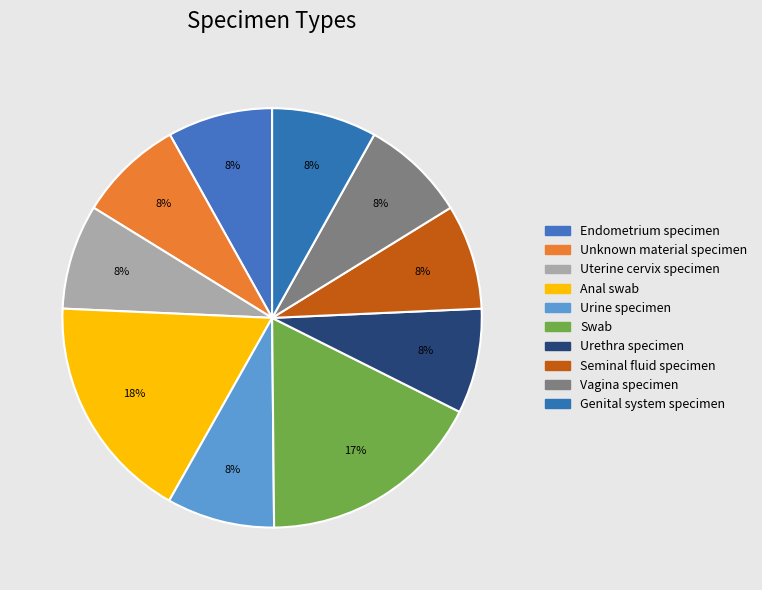

How many slices are in this pie chart?

10